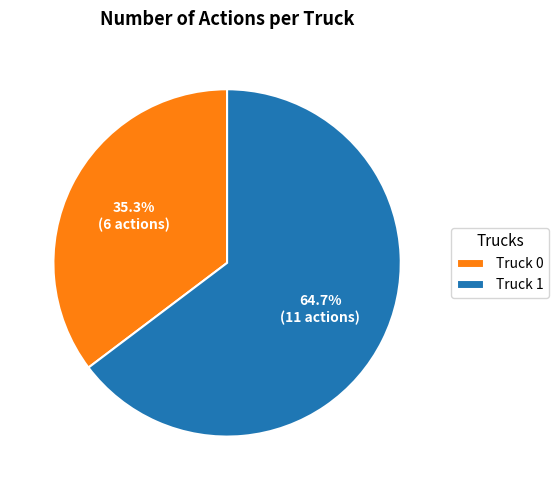

Which category has the biggest portion of the pie?

Truck 1